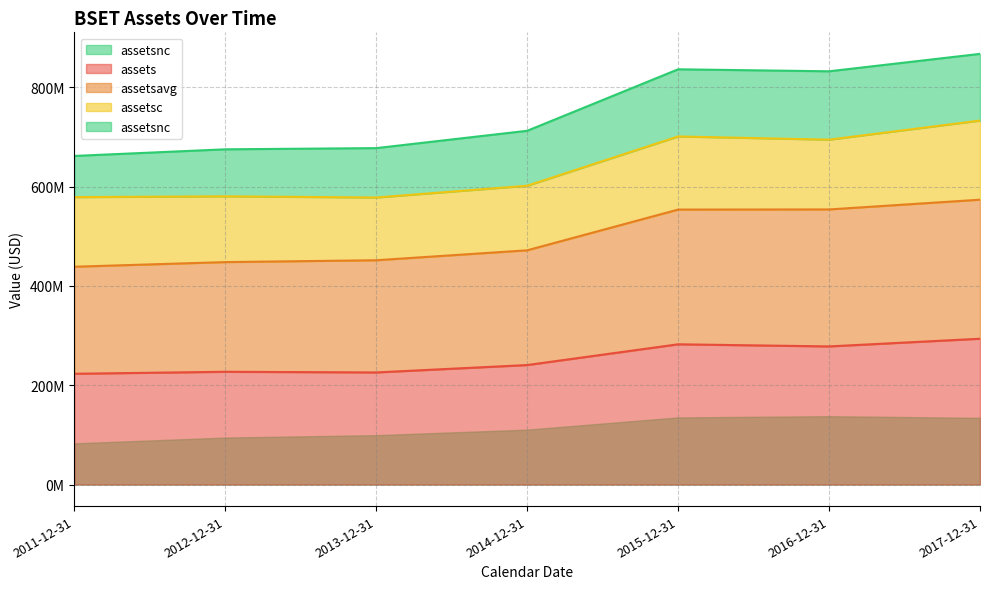

What is the label of the 5th point from the right?

2013-12-31